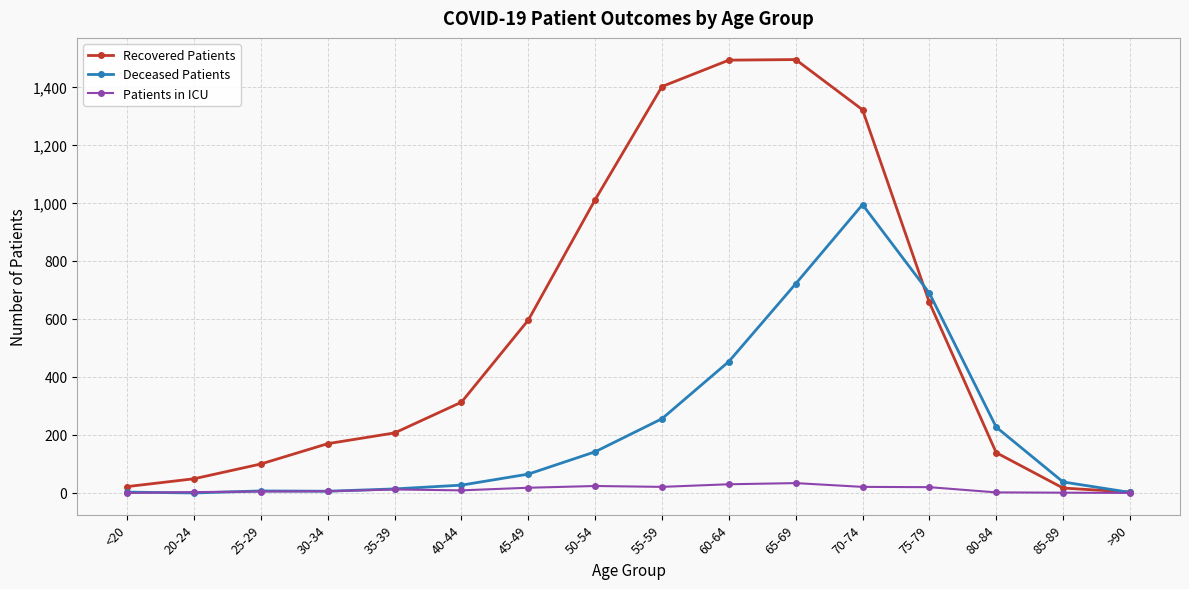

At how many categories does at least one series exceed 137?

11